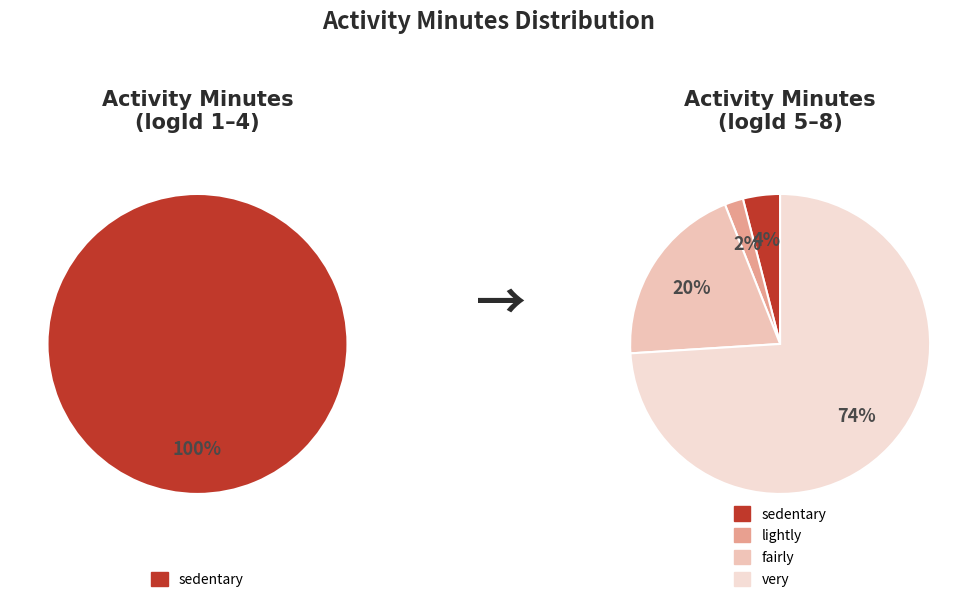

The lightly slice represents 86% of the pie. True or false?

False